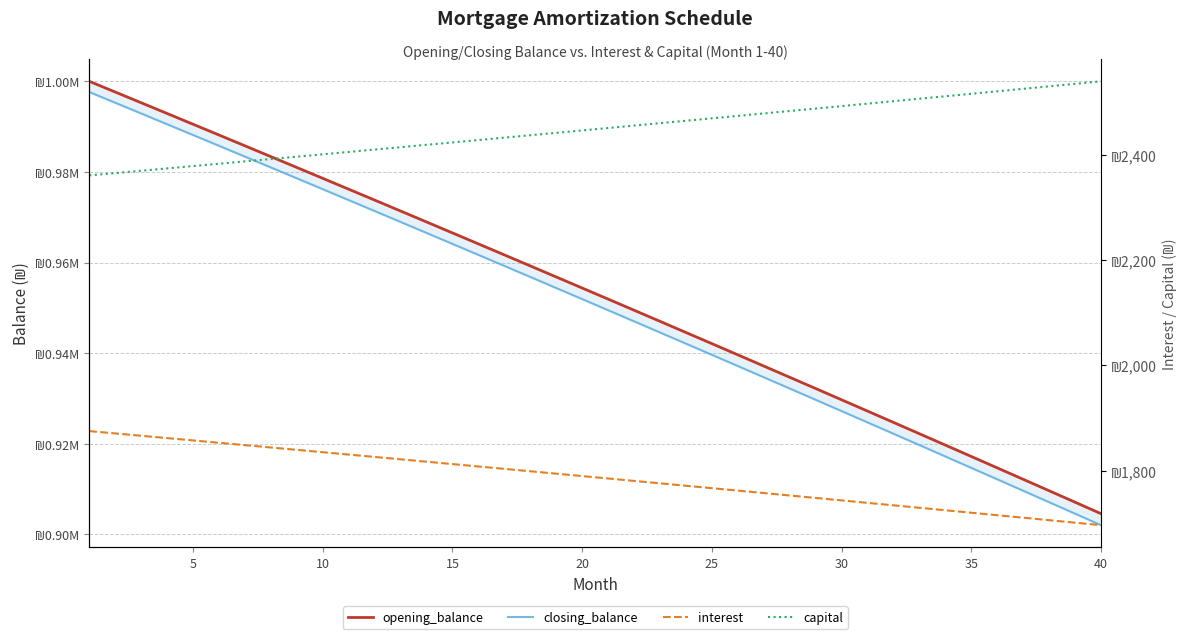

Does the chart display data point markers on the line(s)?

No